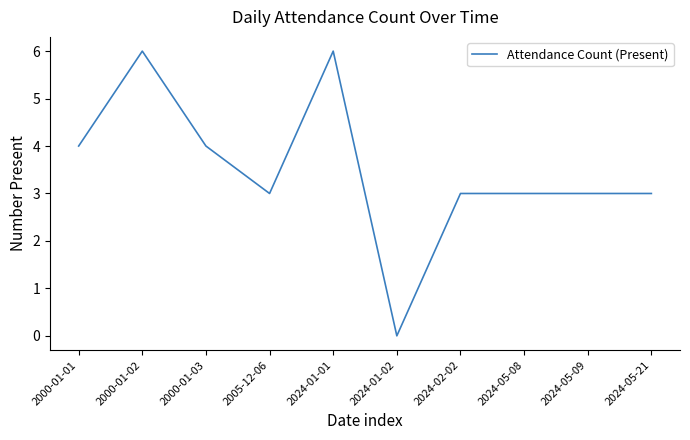

Which label corresponds to the smallest value in the chart?

2024-01-02